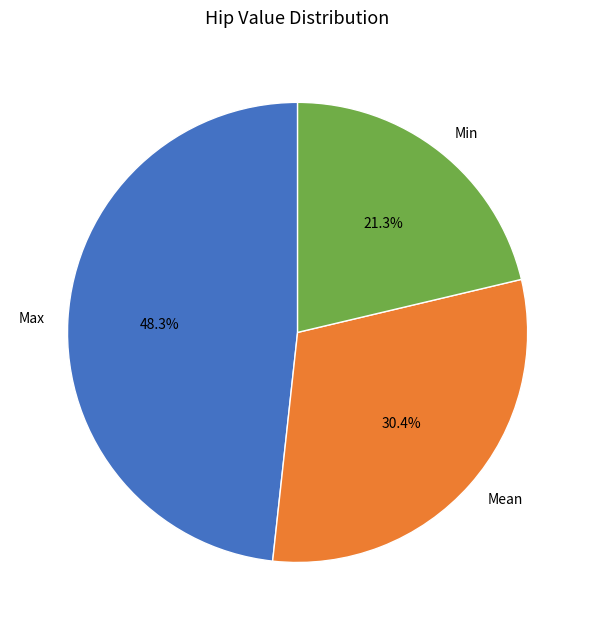

How many slices are in this pie chart?

3